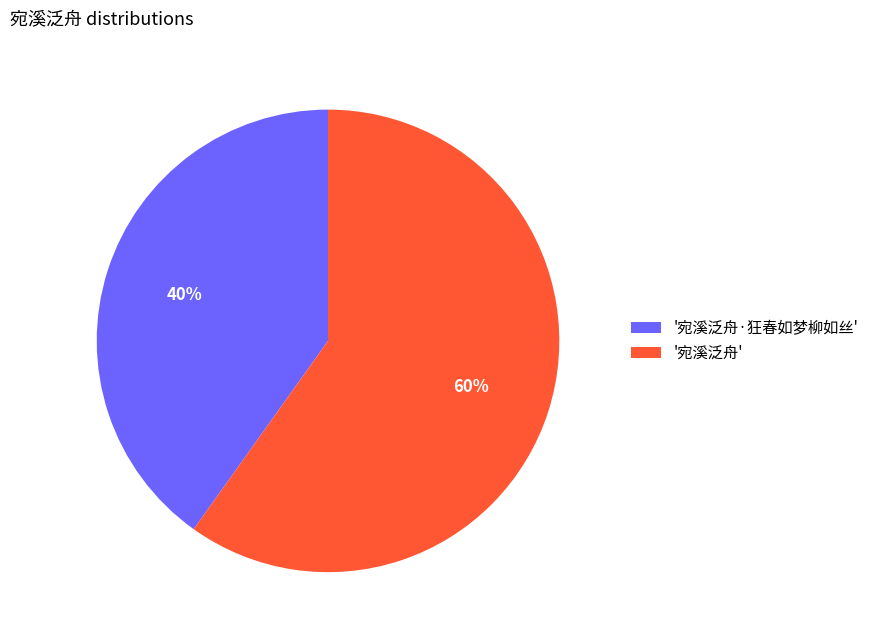

To the nearest percent, what percentage of the pie is '宛溪泛舟·狂春如梦柳如丝'?

40%